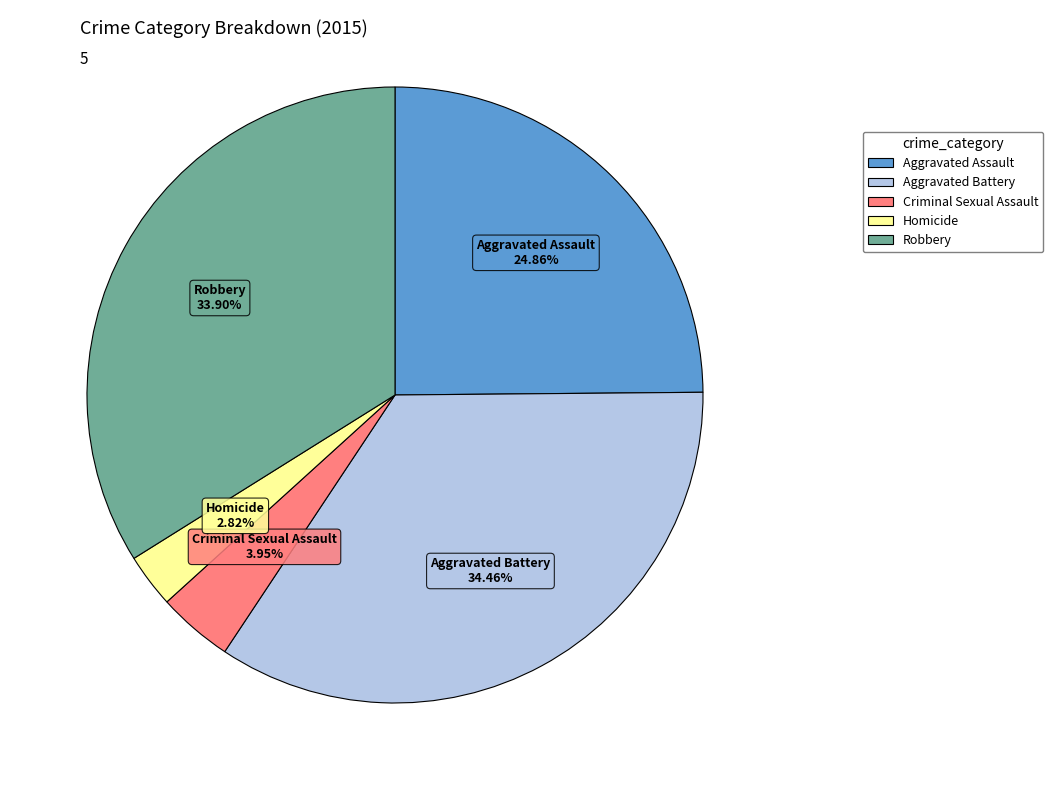

Is it true that Aggravated Assault is 25% of the pie?

True